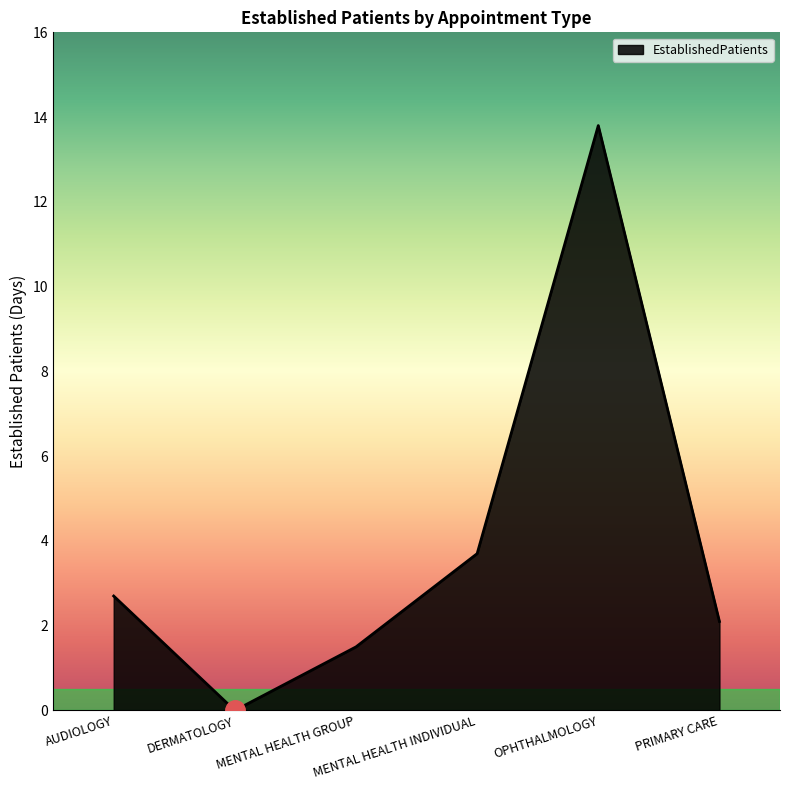

True or false: there are more than 0 points higher than both neighbors.

True